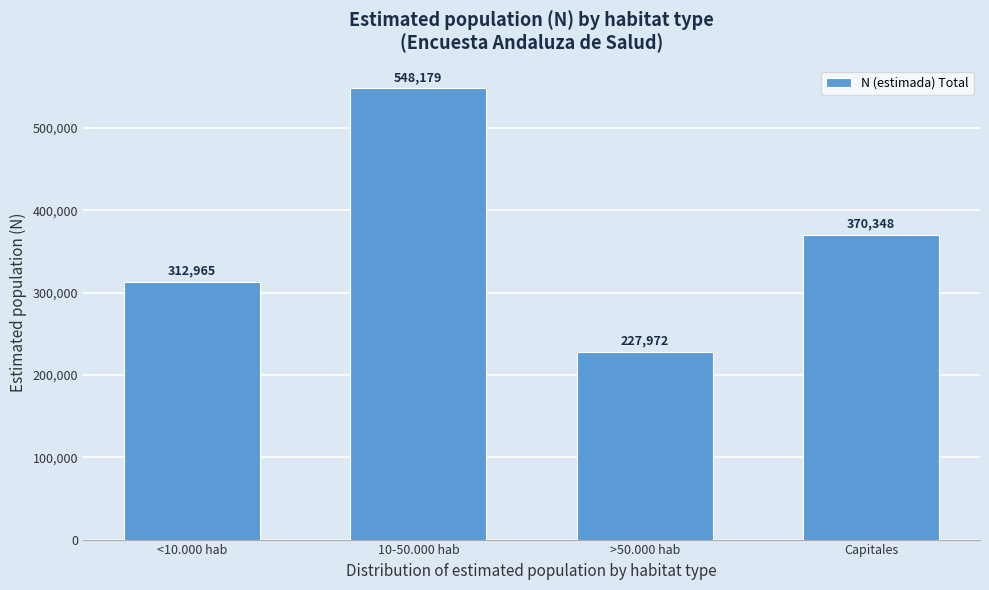

Reading left to right, transcribe all the data shown in this chart.

<10.000 hab=312965	10-50.000 hab=548179	>50.000 hab=227972	Capitales=370348